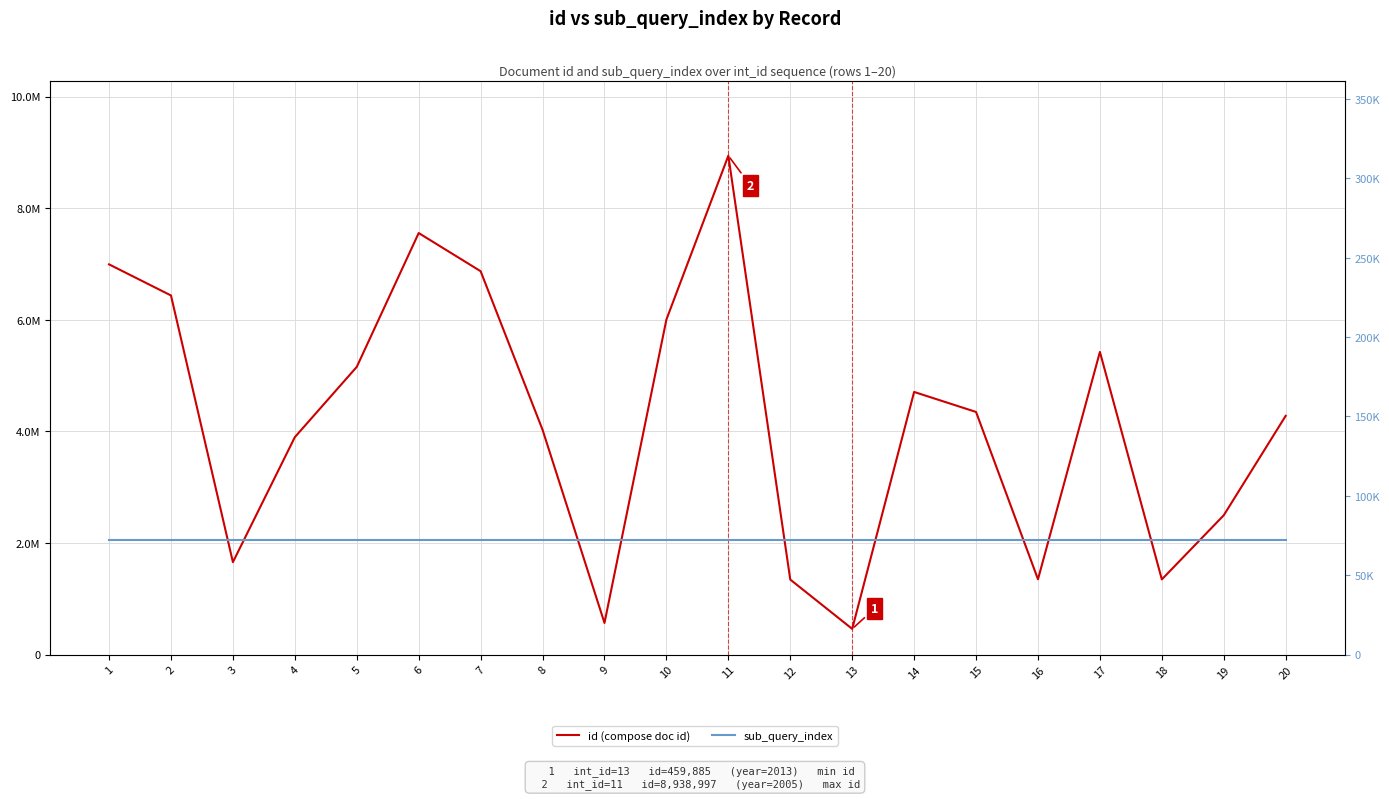

Which series changed the most between 4 and 6?

id (compose doc id)